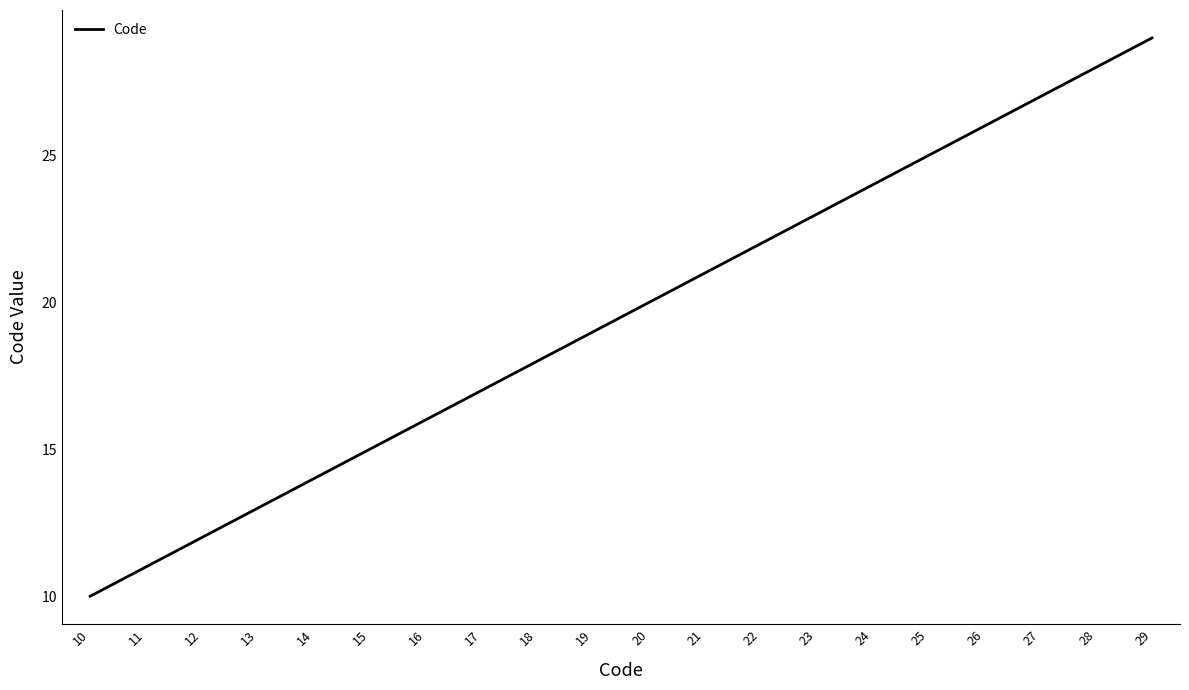

What is the difference between the maximum and minimum values?

19